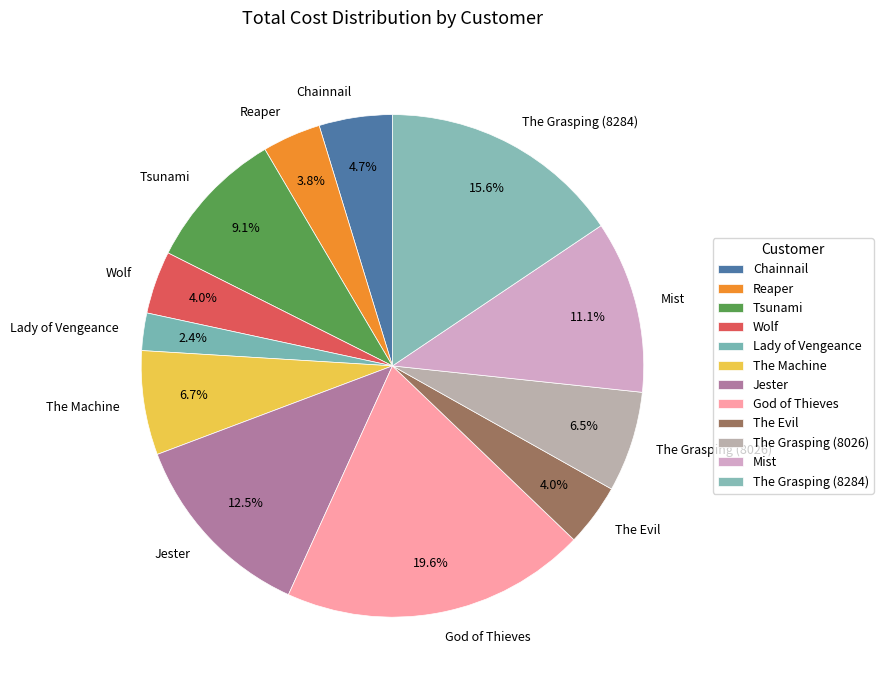

What percentage is NOT represented by Mist?

88.9%